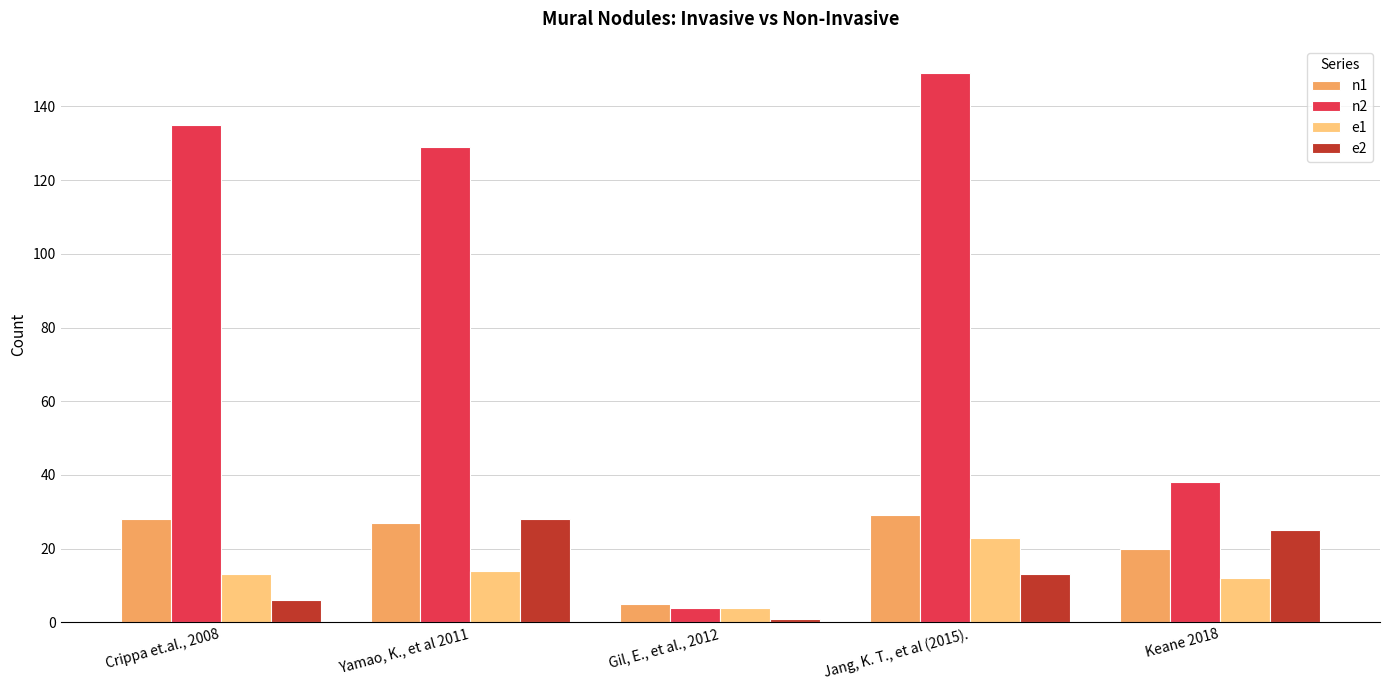

What is the spread (max minus min) of values at Keane 2018?

26